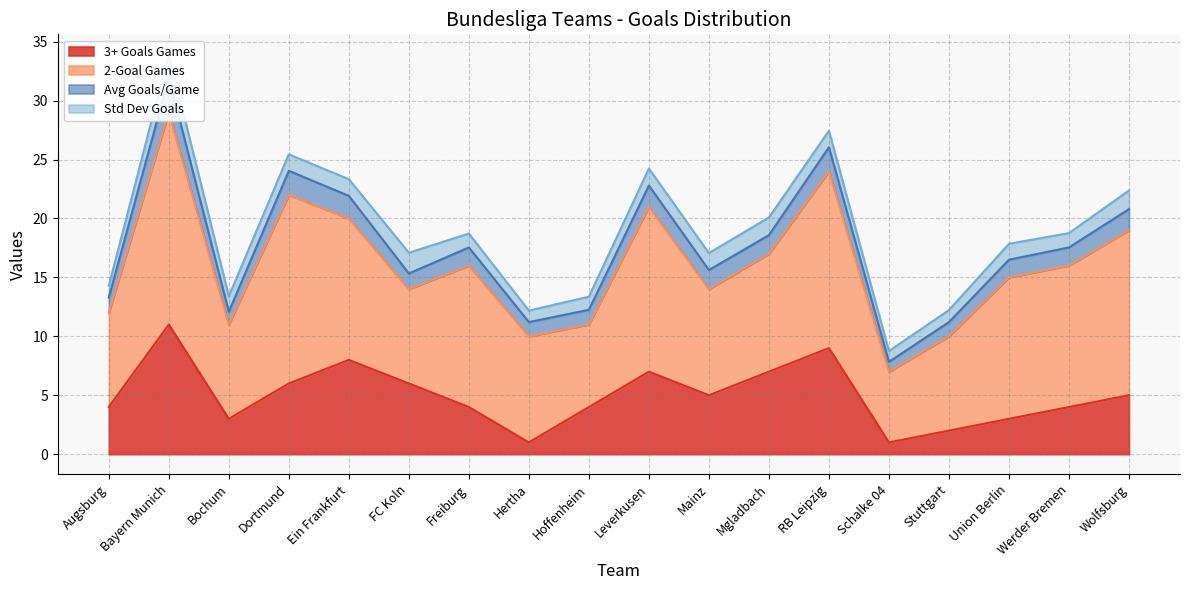

At which label does sdr_d1_gs reach its minimum?

Schalke 04